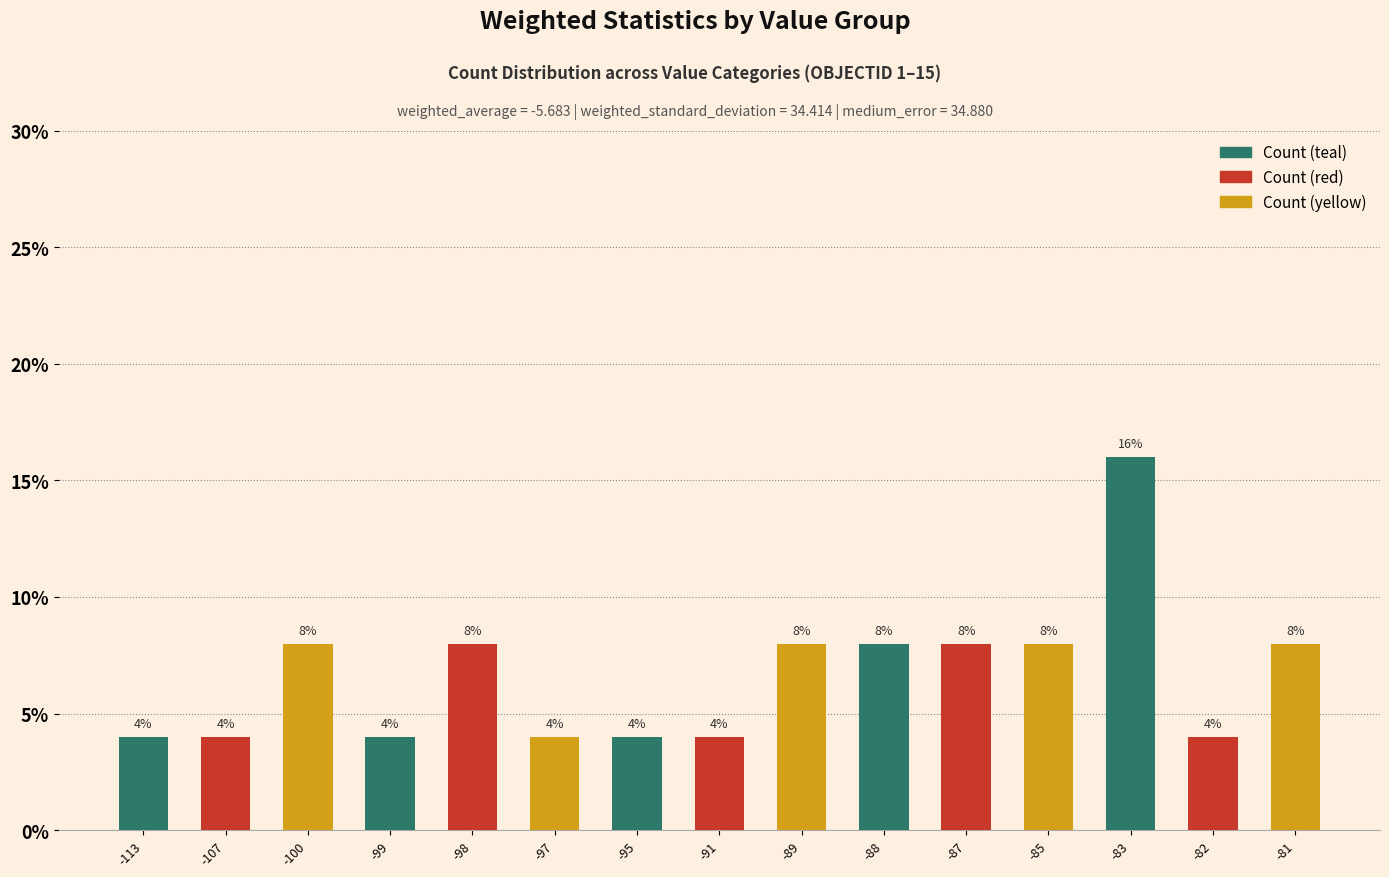

How many values are between 4 and 8?

14